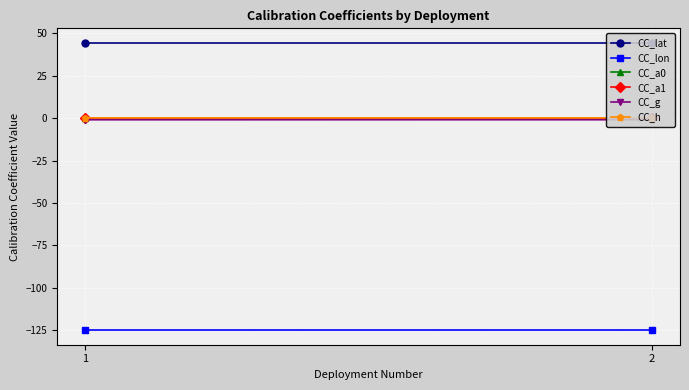

What is the minimum value shown in the chart?

-125.0